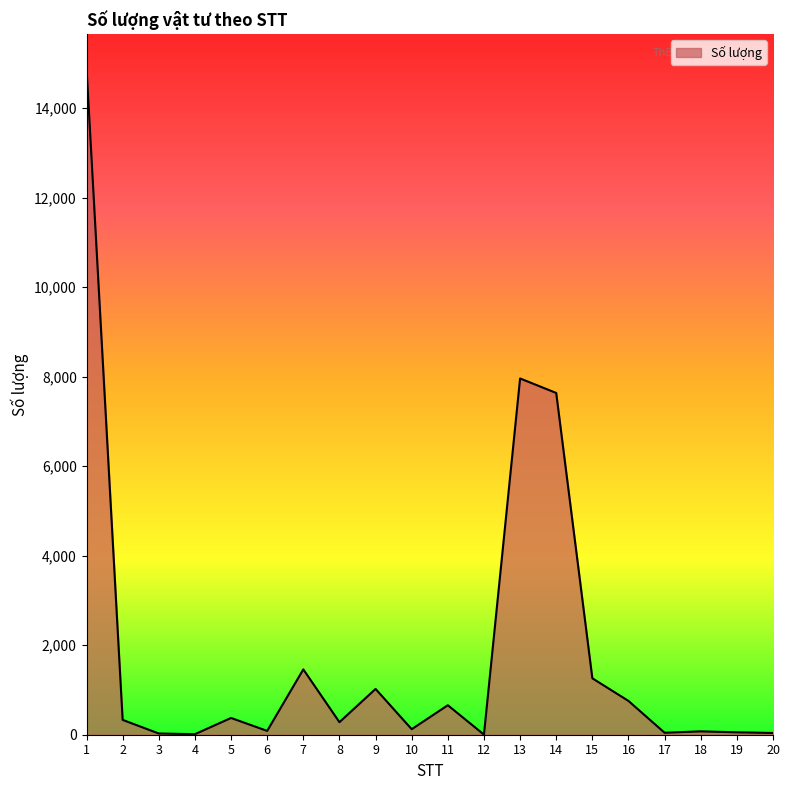

How many lines are shown in the chart?

1